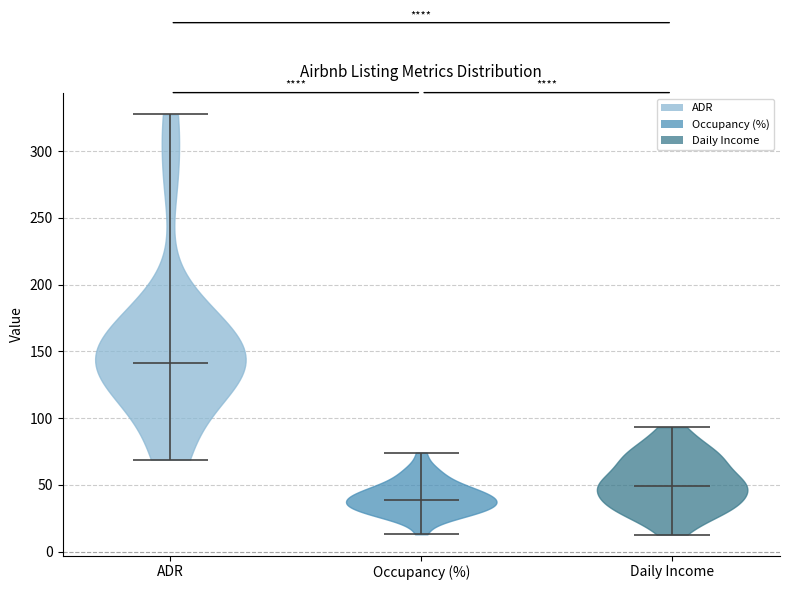

Which violin has the lowest median line?

Occupancy (%)